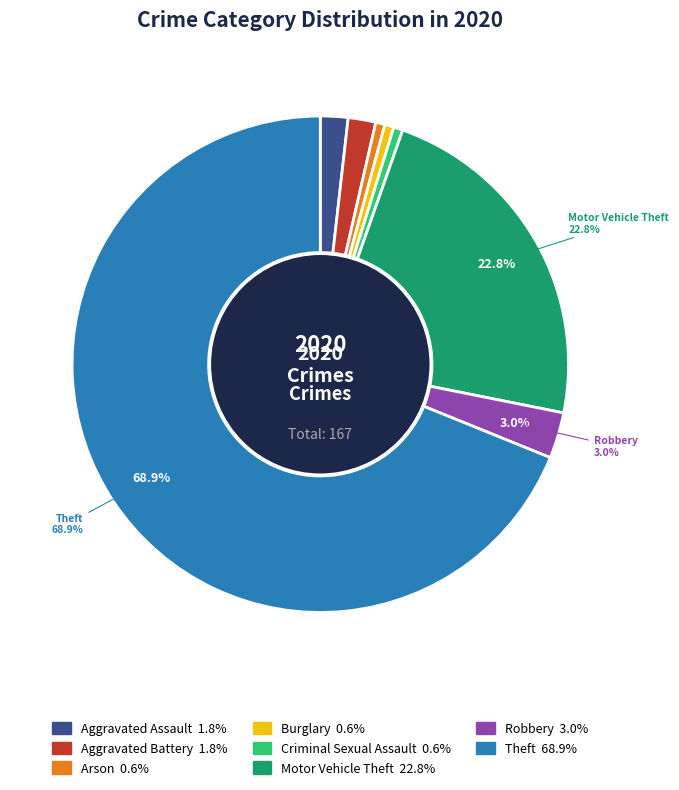

What is the ratio of the value at Aggravated Battery to the value at Criminal Sexual Assault?

3.0